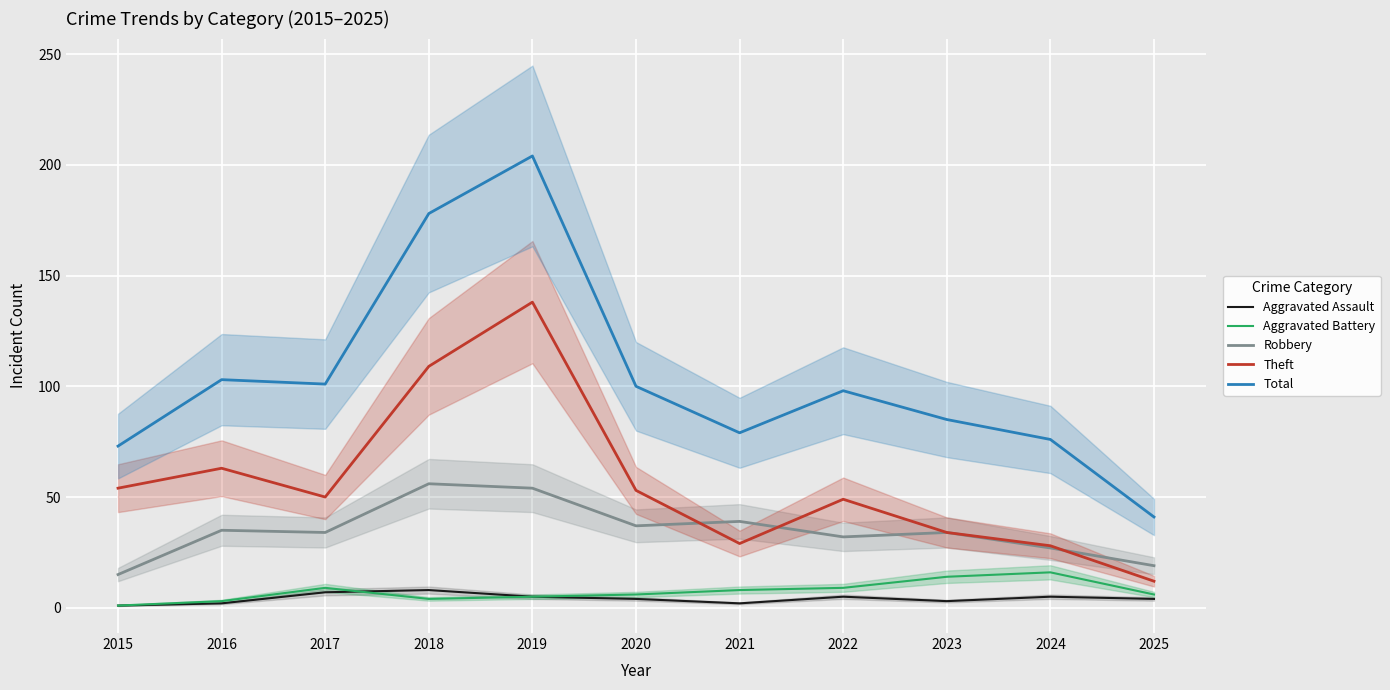

Where is the first local minimum for Aggravated Battery?

2018